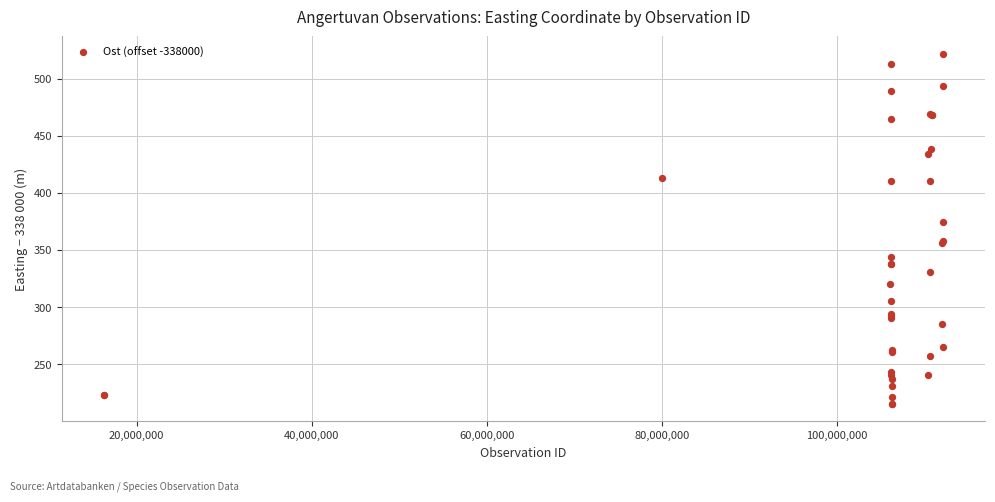

What Y value in the scatter plot is closest to 368?

374.7